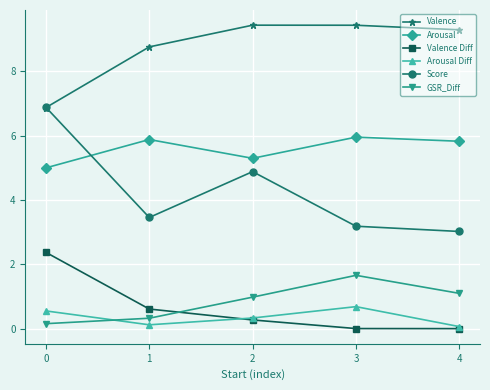

What value does the Valence series have at 3?

9.4